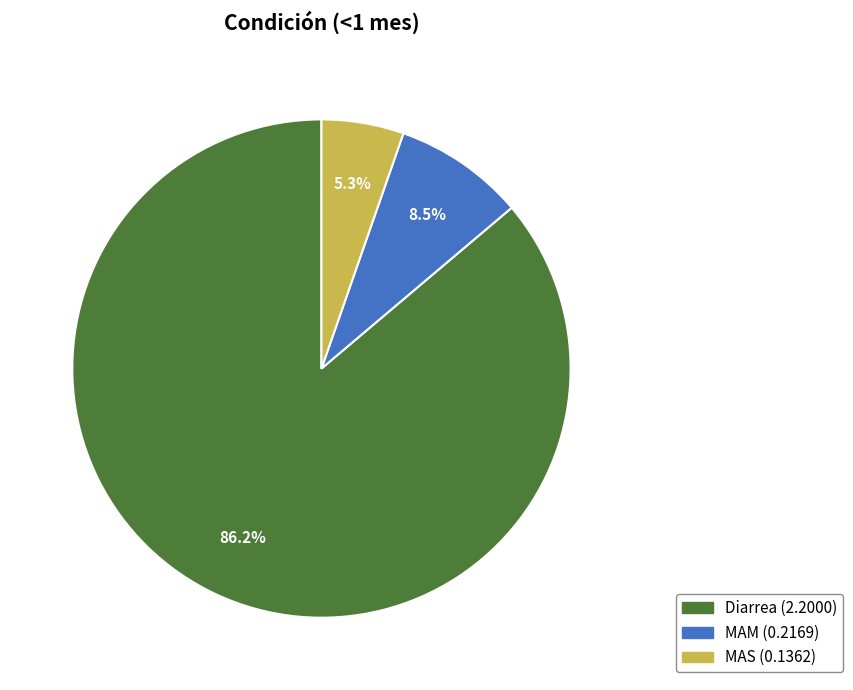

To the nearest percent, what is the average slice percentage?

33%